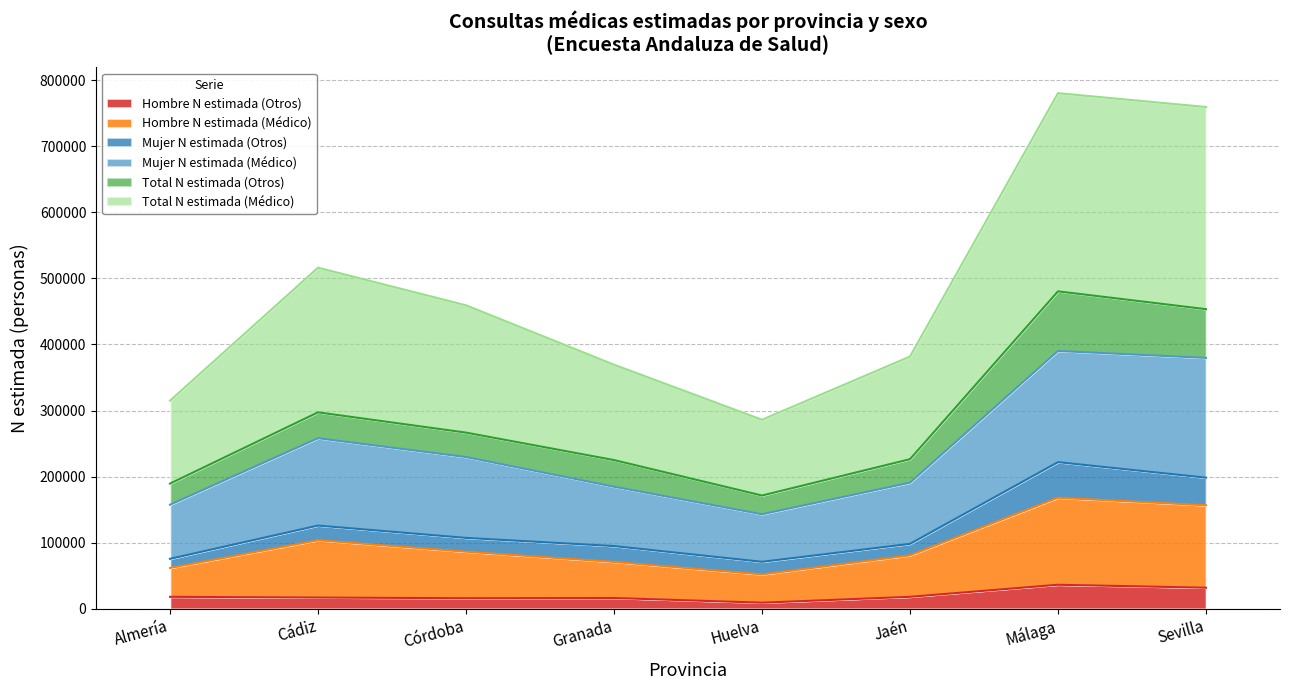

What is the label of the 3rd point from the left?

Córdoba